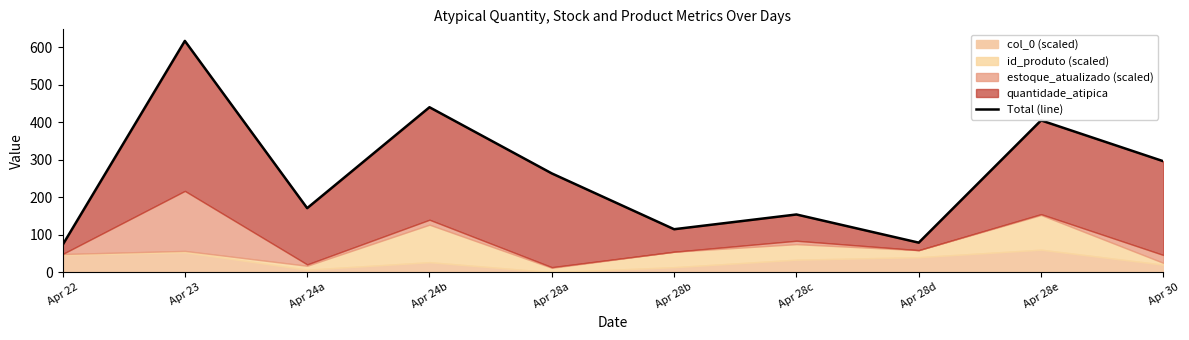

Where is the data nearest to the value 344?

Apr 30